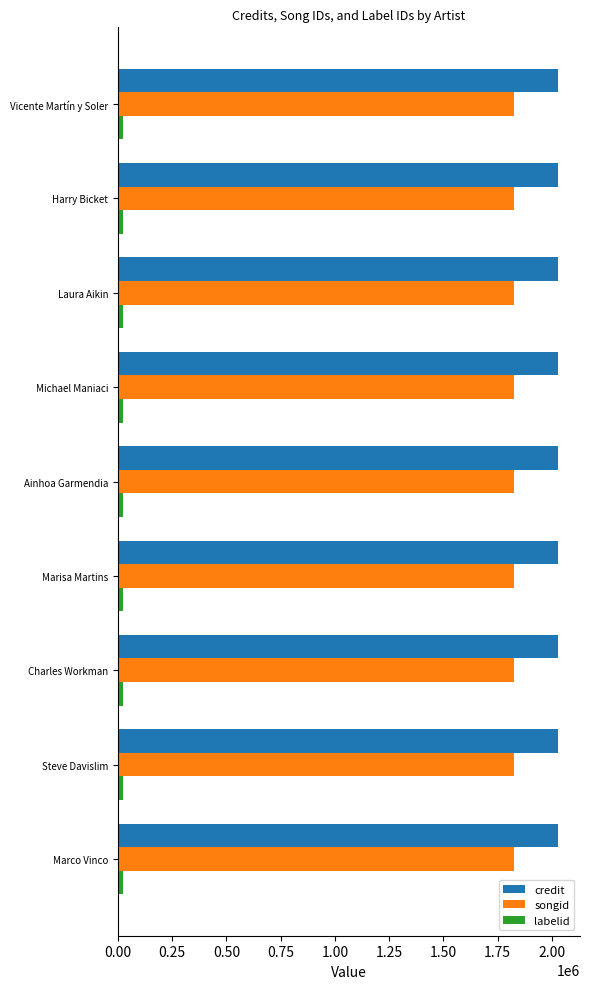

True or false: credit has a value of 2028563 at Steve Davislim.

True